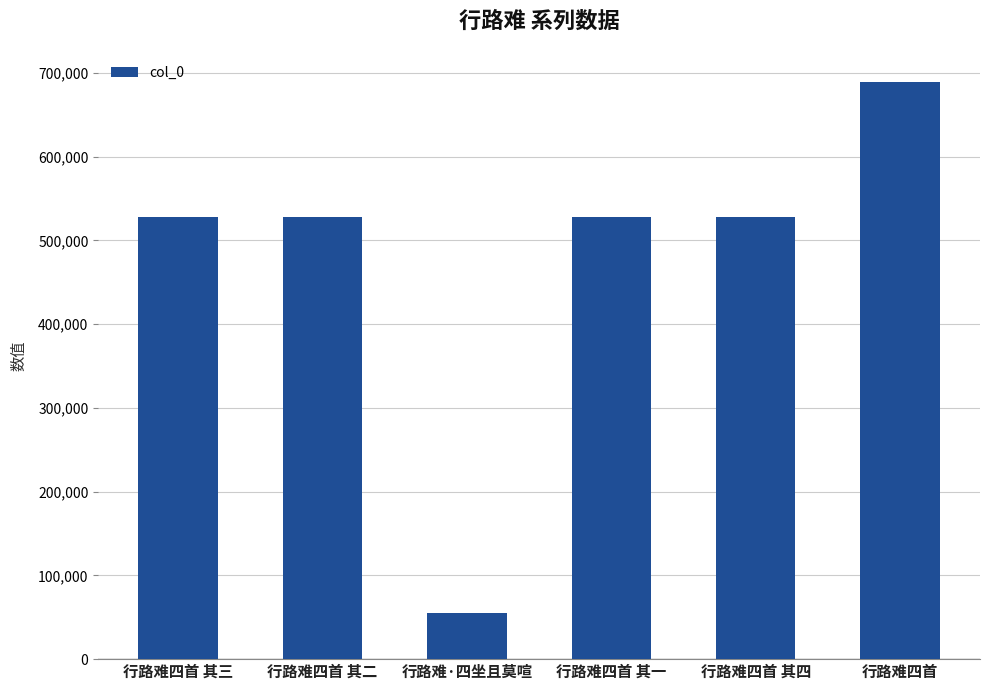

How many bars are there in total?

6